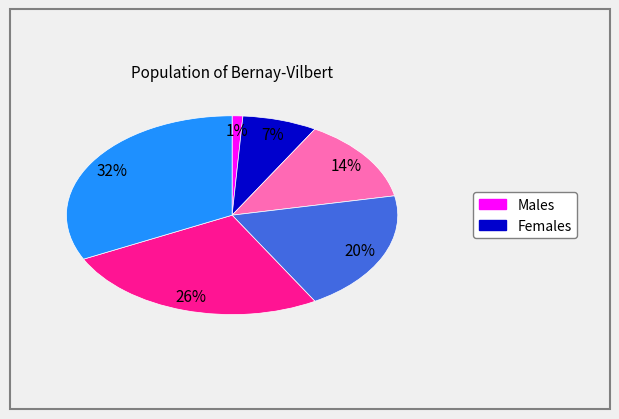

To the nearest percent, what is the average slice percentage?

17%